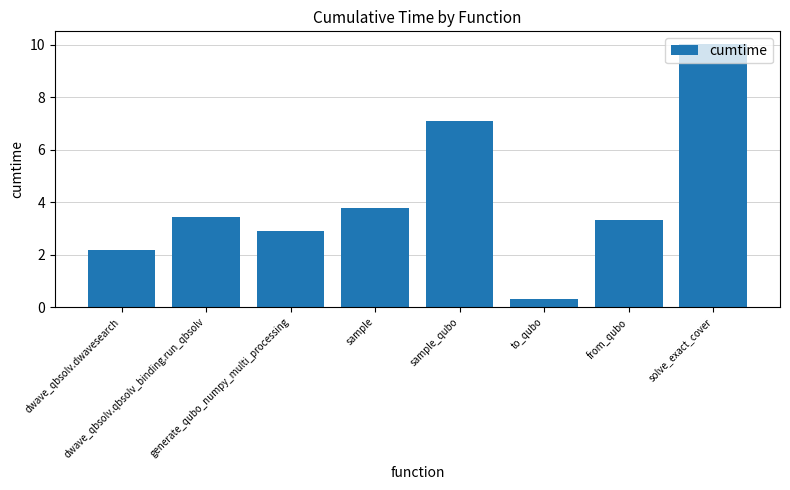

What is the value of the 4th bar from the left?

3.8